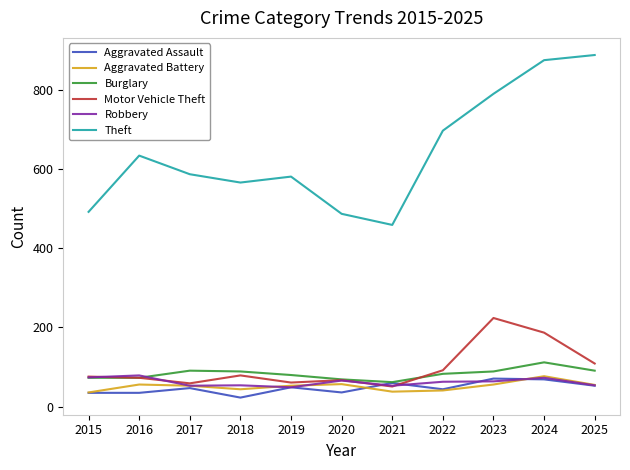

What are all the series names shown in the legend?

Aggravated Assault, Aggravated Battery, Burglary, Motor Vehicle Theft, Robbery, Theft